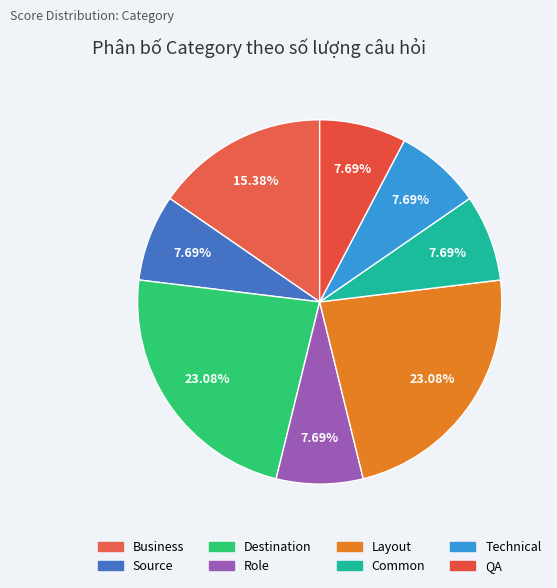

To the nearest percent, what percentage of the pie is Role?

8%